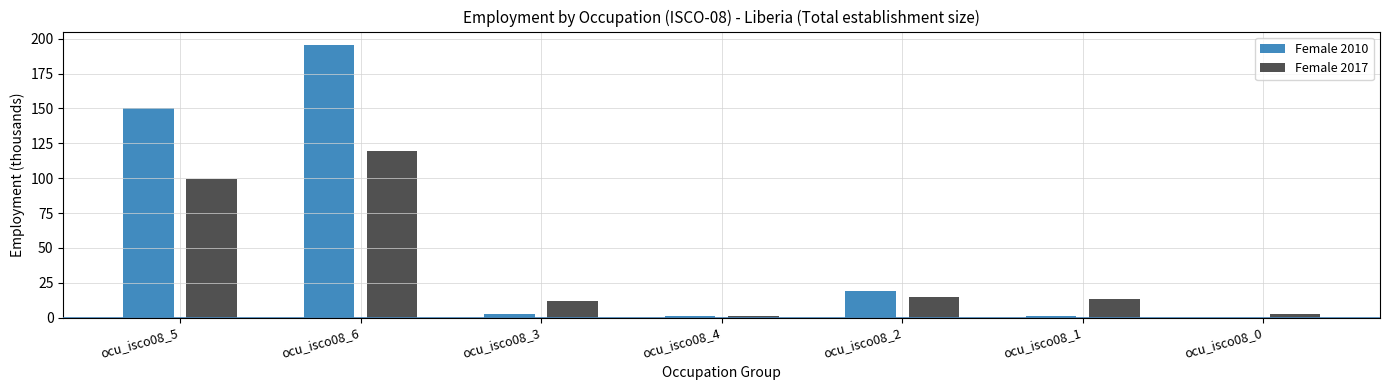

Read the Female 2010 value at ocu_isco08_6.

195.4